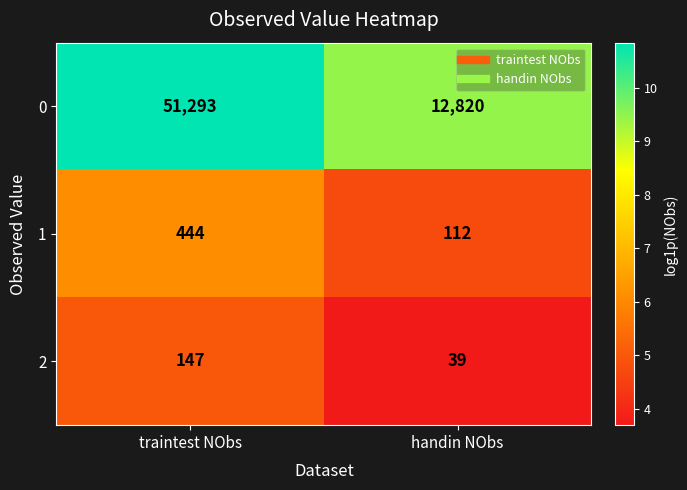

At which category is the sum across all series the highest?

traintest NObs